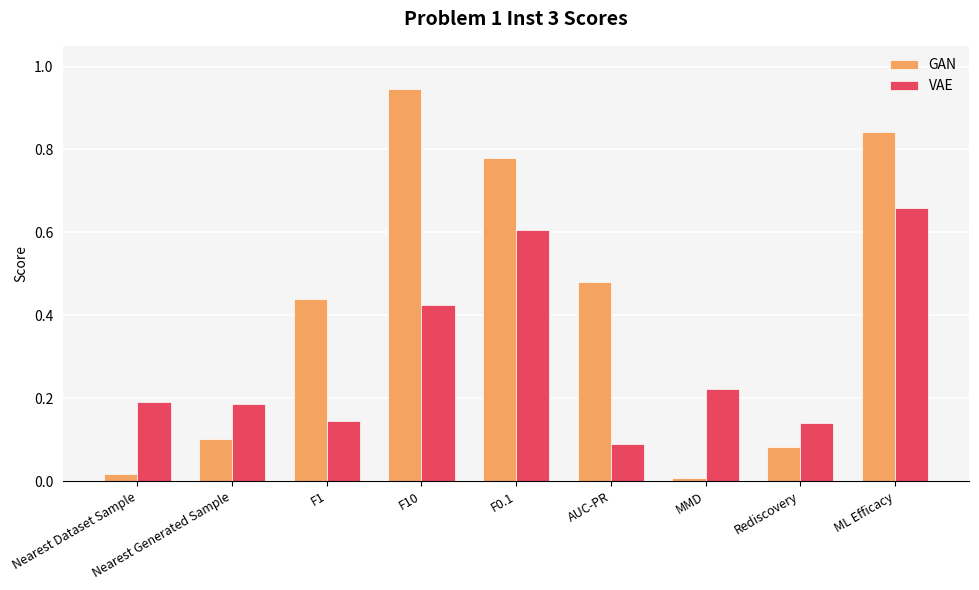

The GAN series shows 0.1 at Rediscovery. True or false?

True